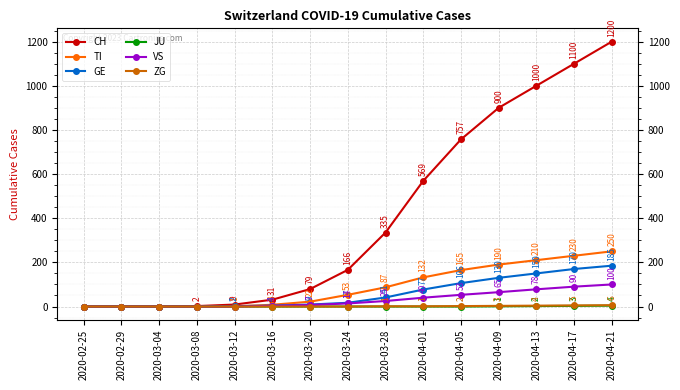

Reading left to right, list all the values displayed in this chart.

CH: 0	0	0	2	9	31	79	166	335	569	757	900	1000	1100	1200
TI: 0	0	0	0	1	8	22	53	87	132	165	190	210	230	250
GE: 0	0	0	0	2	4	9	17	41	77	106	130	150	170	185
JU: 0	0	0	0	0	0	0	0	0	0	0	1	2	3	4
VS: 0	0	0	0	0	3	7	14	25	40	53	65	78	90	100
ZG: 0	0	0	0	0	0	0	0	1	1	2	3	4	5	6